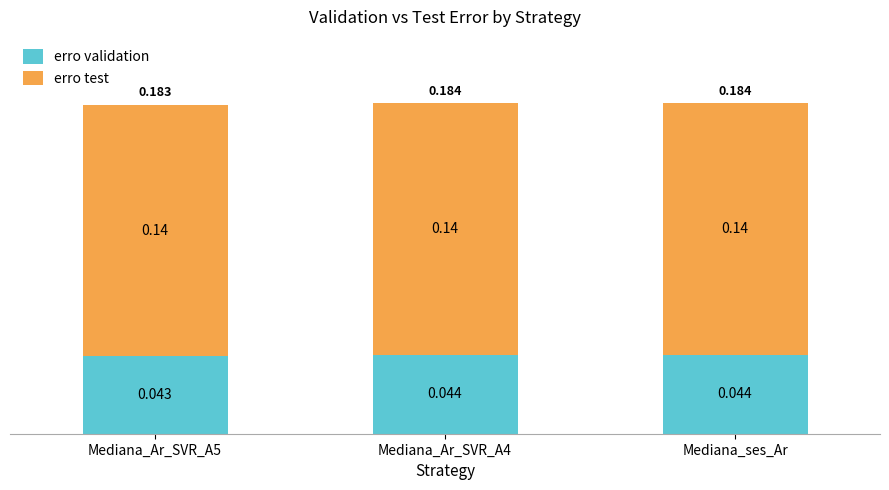

True or false: erro test has a value of 0.1 at Mediana_Ar_SVR_A5.

False